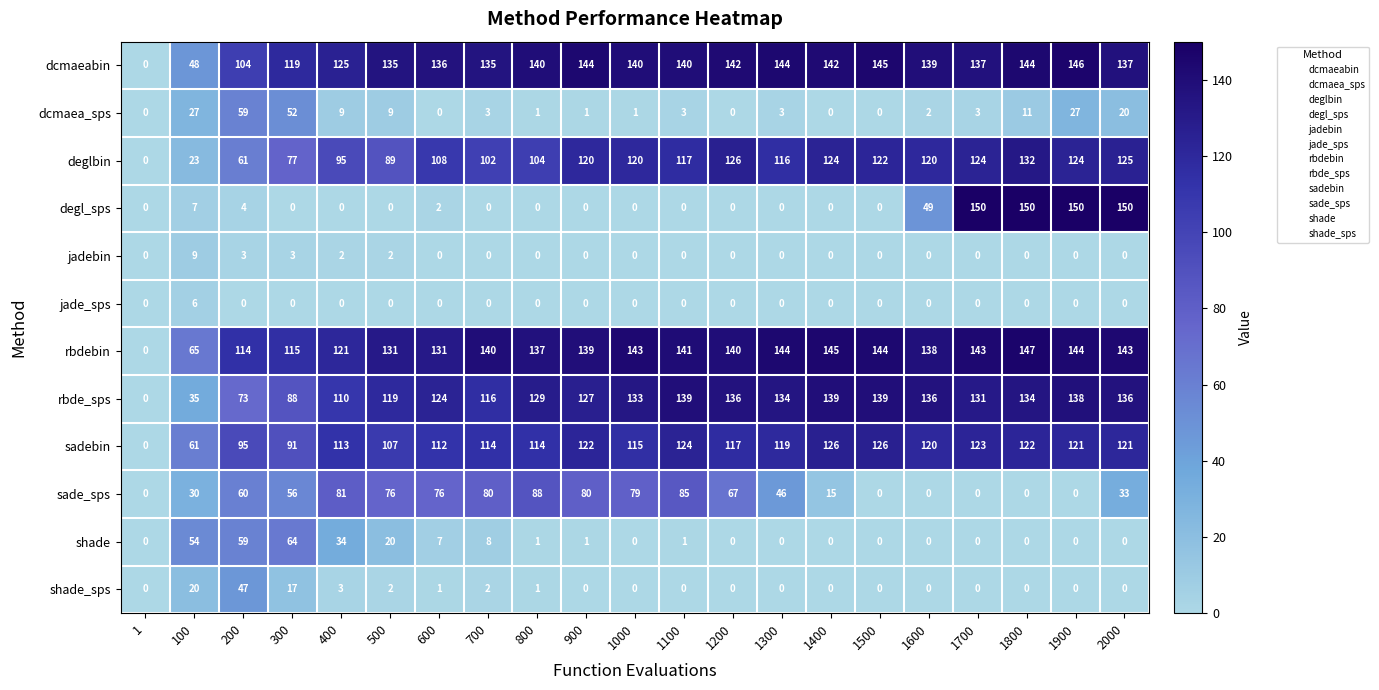

What is the greatest value displayed?

150